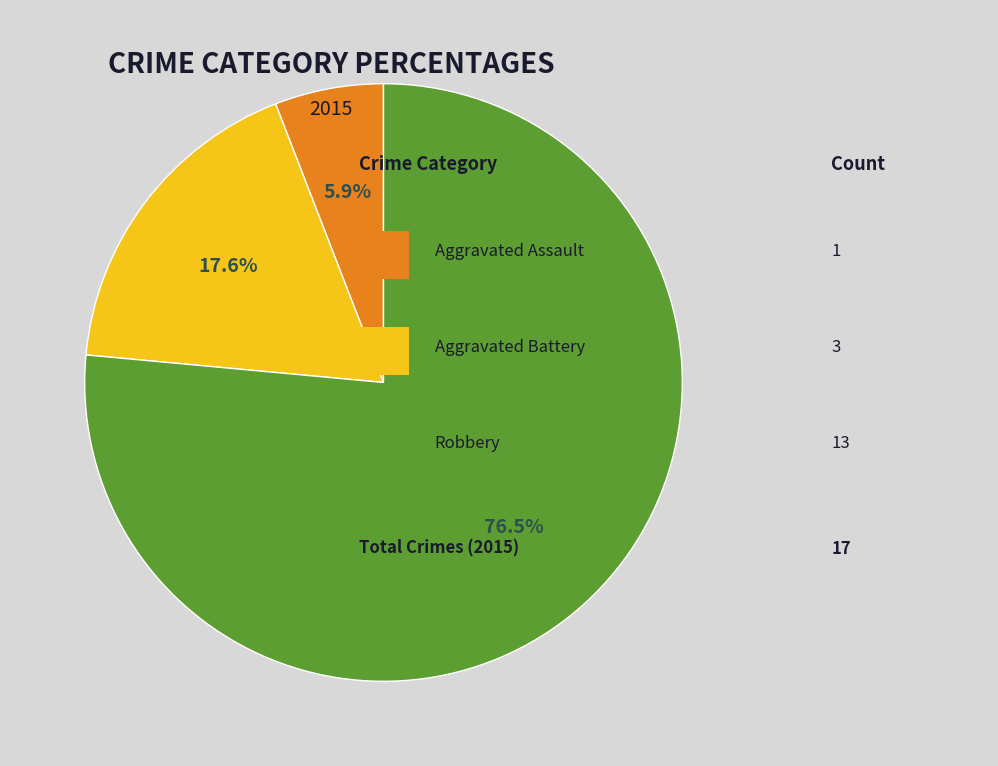

Count the number of slices in the pie.

3